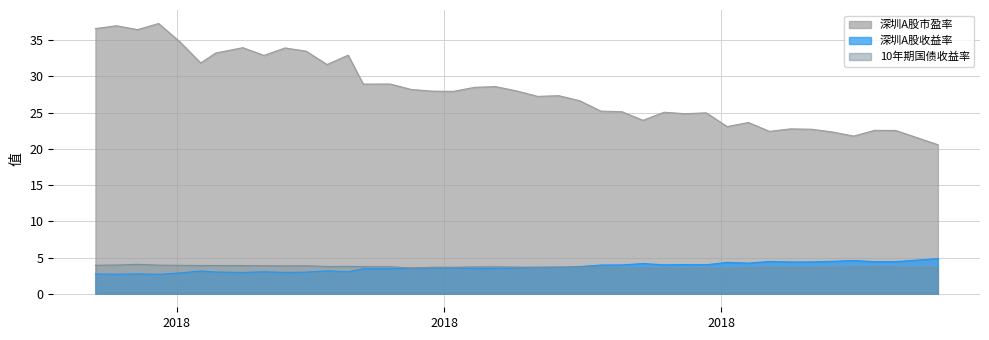

The 深圳A股市盈率 series shows 39.3 at 2018-08-03. True or false?

False